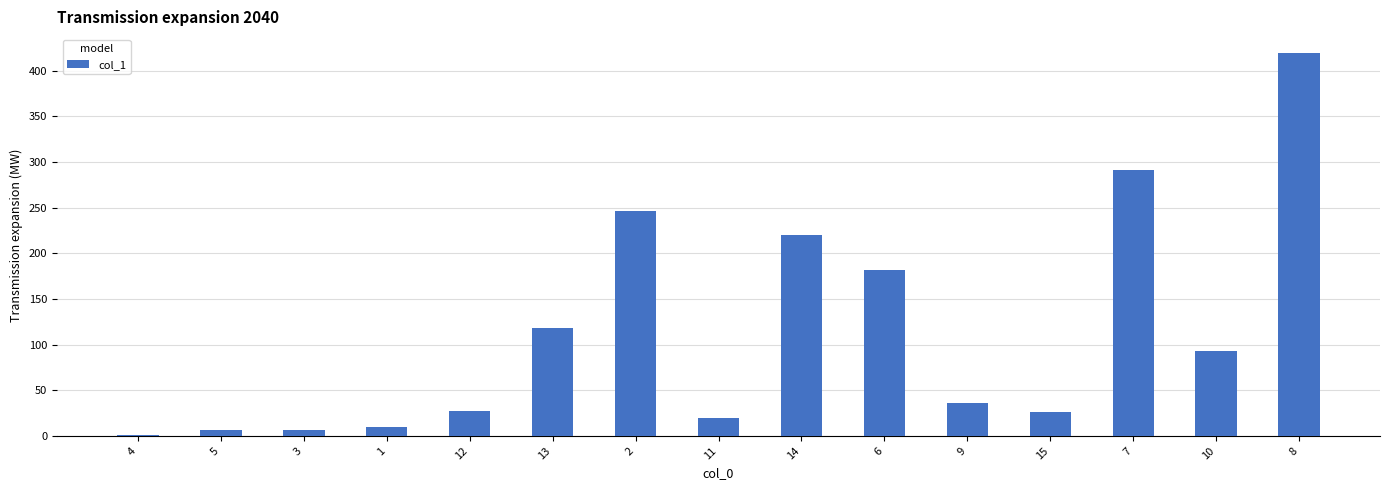

What is the difference between the second highest and second lowest values?

284.5